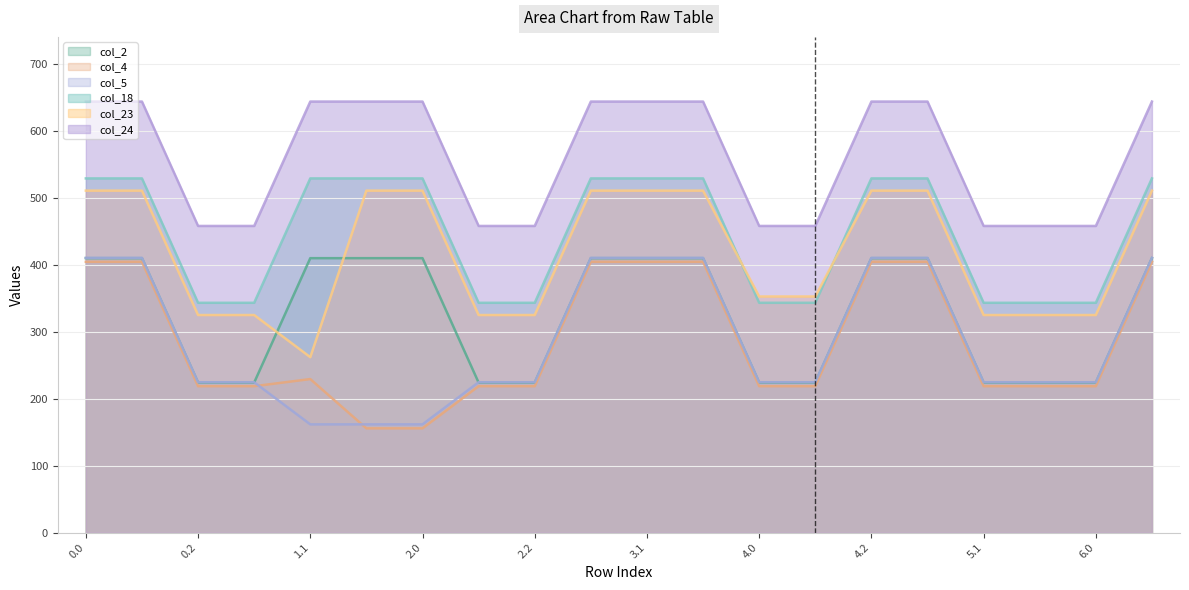

Which series ends up on top after the final intersection of col_23 and col_2?

col_23